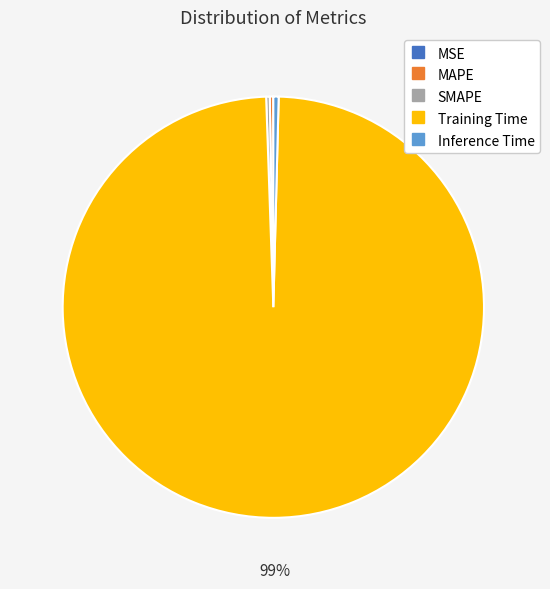

What is the largest slice in the pie chart?

Training Time